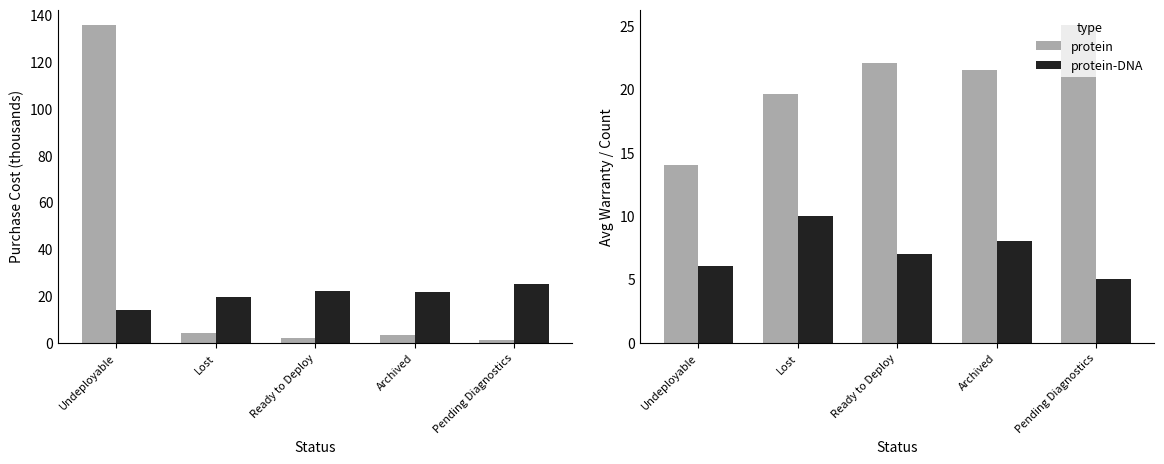

The protein series shows 11.4 at Ready to Deploy. True or false?

False